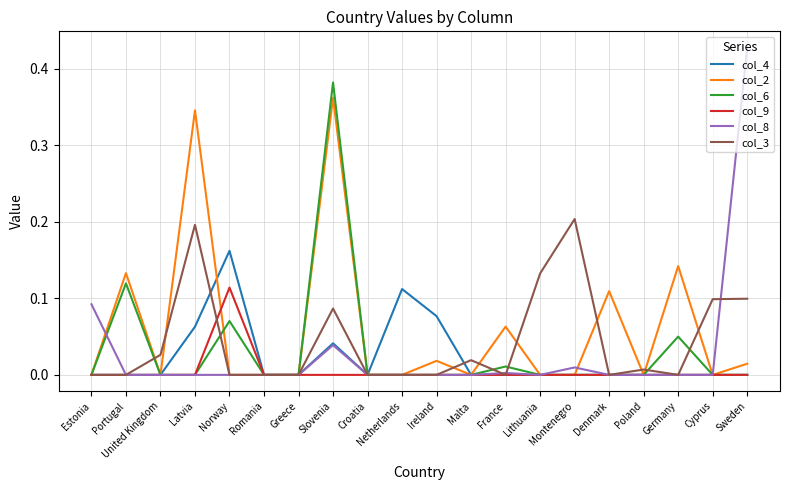

Which category has the highest value across all series?

Sweden